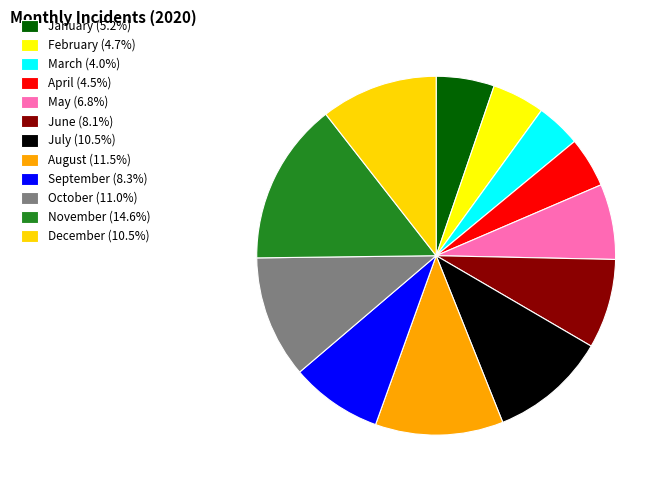

What is the largest slice in the pie chart?

November